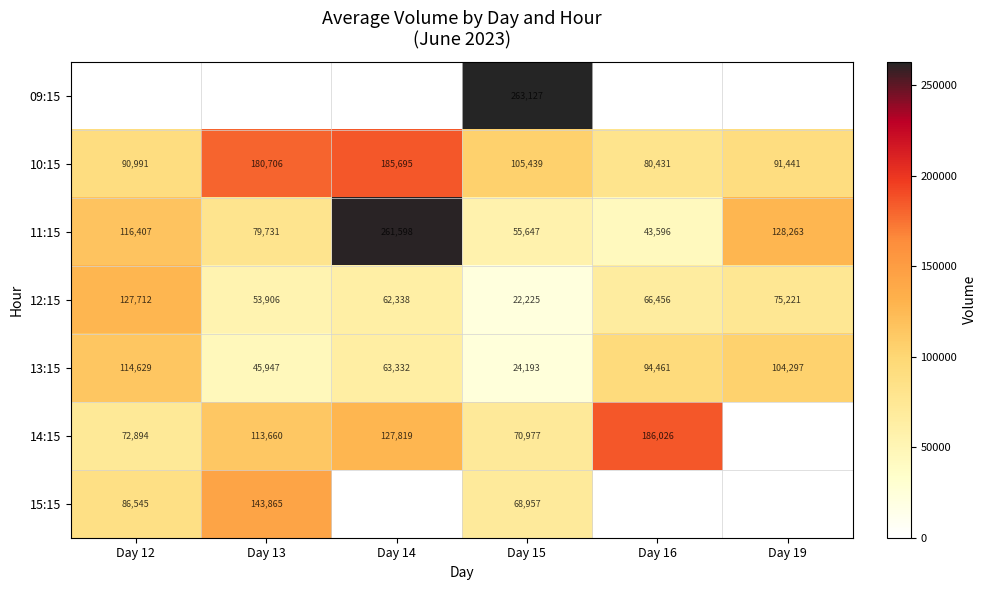

What is the difference between the highest and lowest values at Day 19?

128263